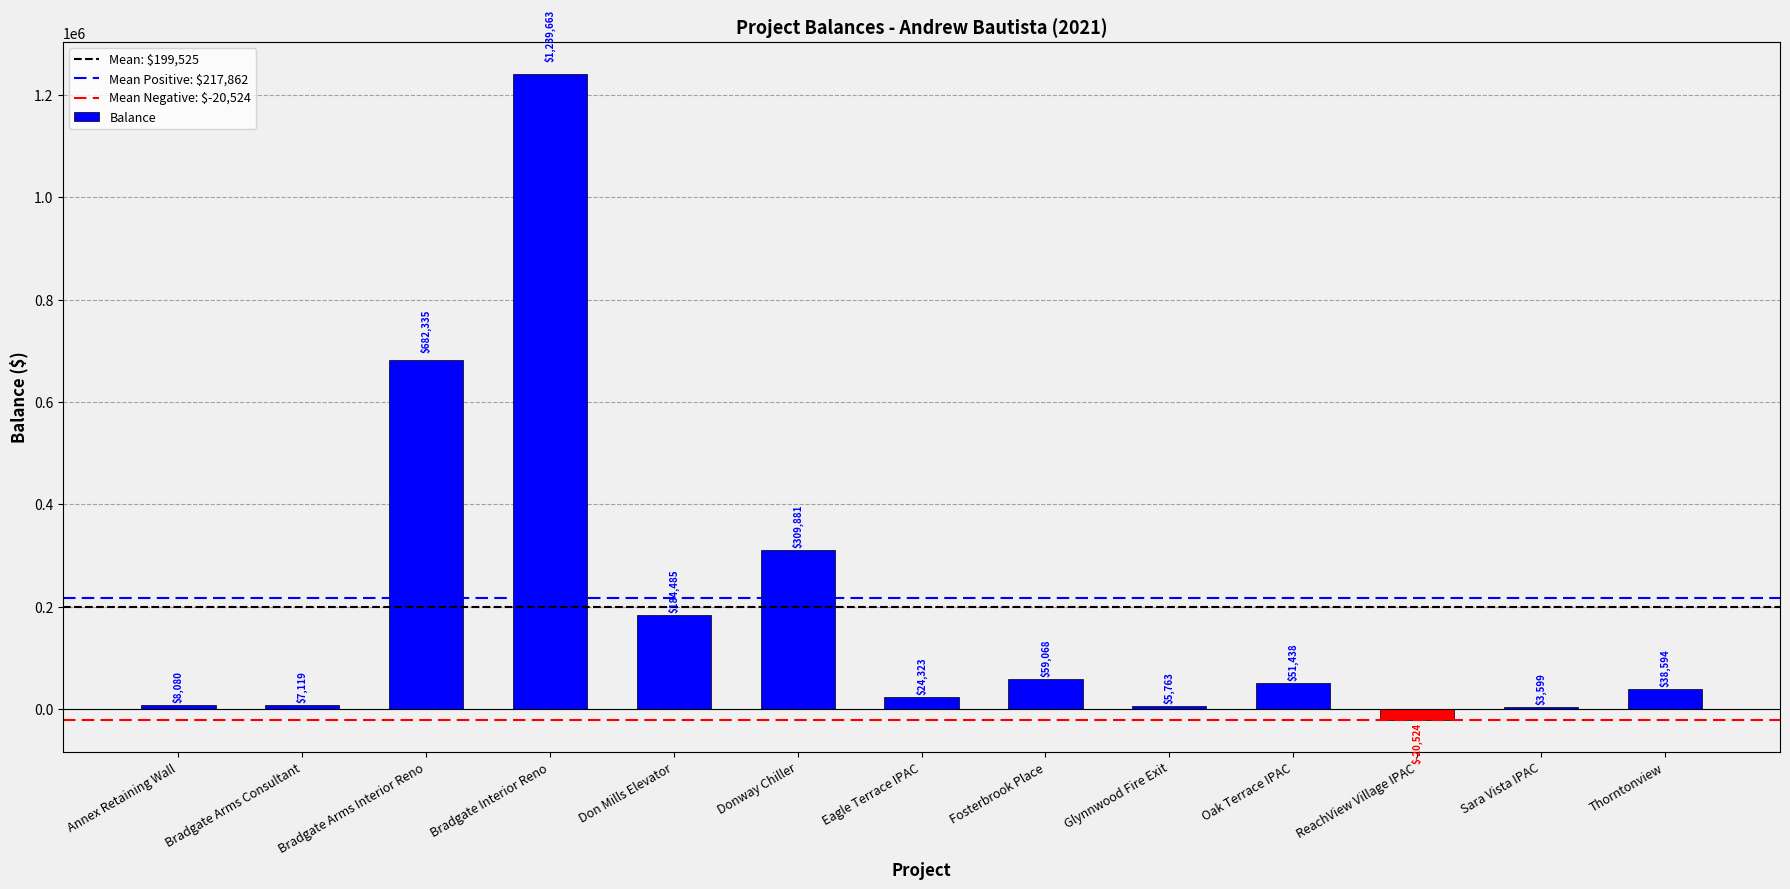

Where does the data first go above 38594?

Bradgate Arms Interior Reno